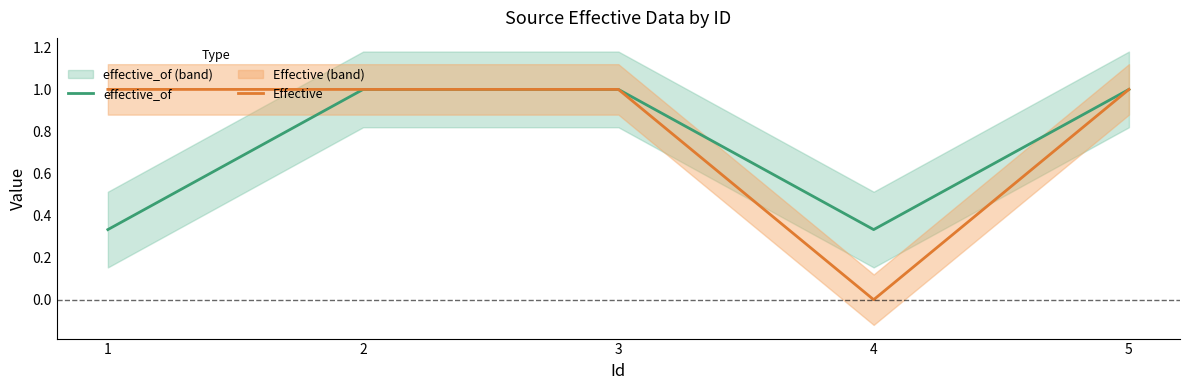

Is the value of effective_of at 1 greater than the value of Effective at 2?

No